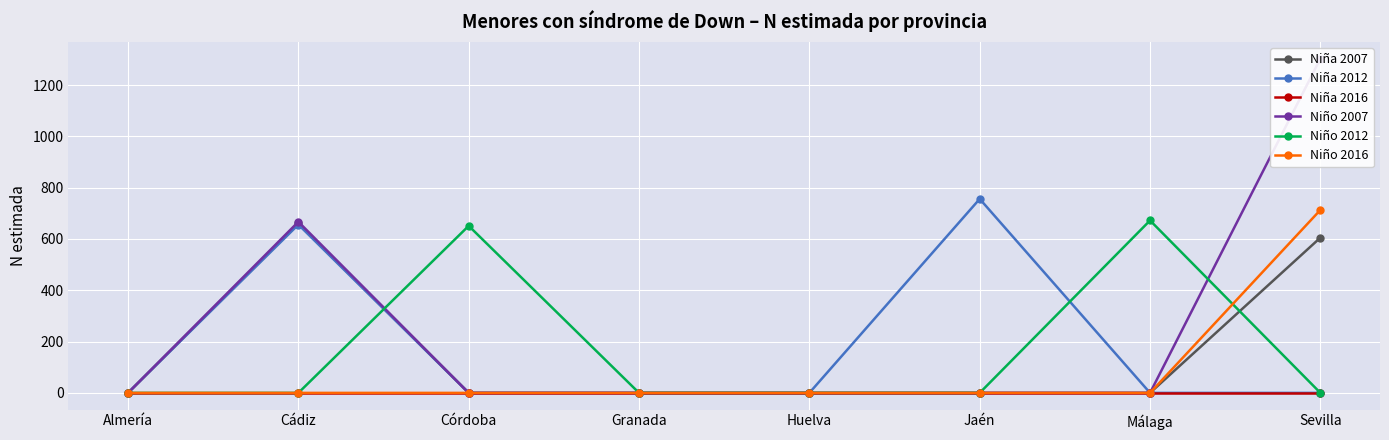

Which label corresponds to the largest value in the chart?

Sevilla